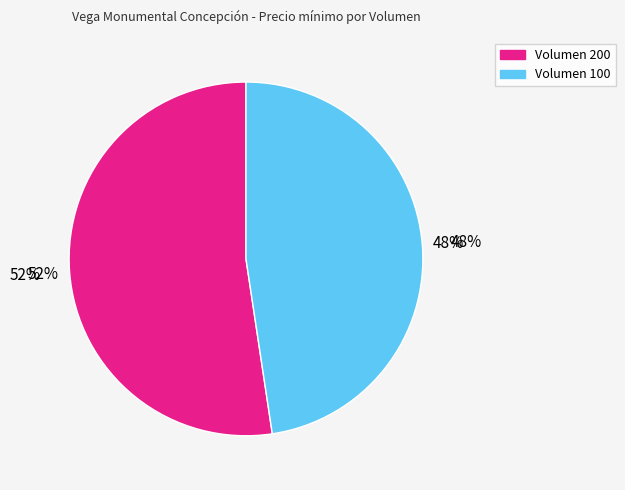

To the nearest percent, what is the combined percentage of 100 and 200?

100%